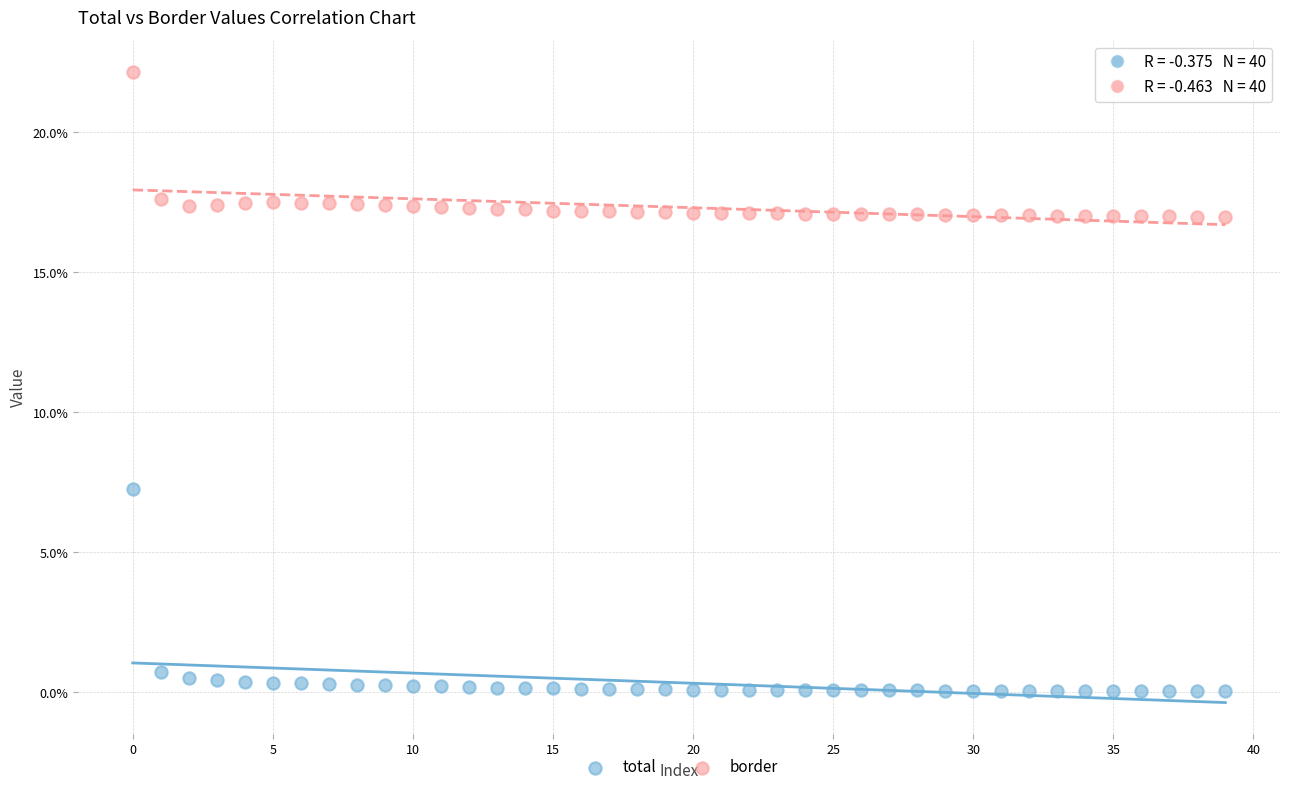

Which series reaches the maximum Y coordinate?

border